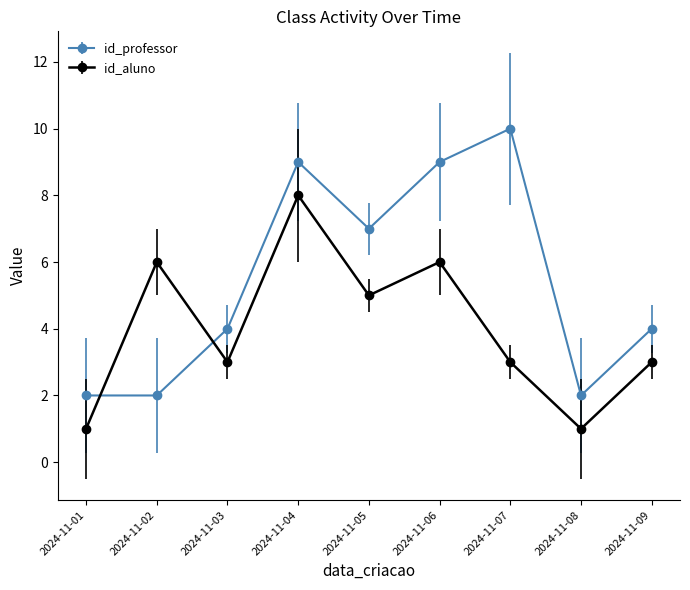

True or false: id_professor has more than 1 points higher than both neighbors.

True